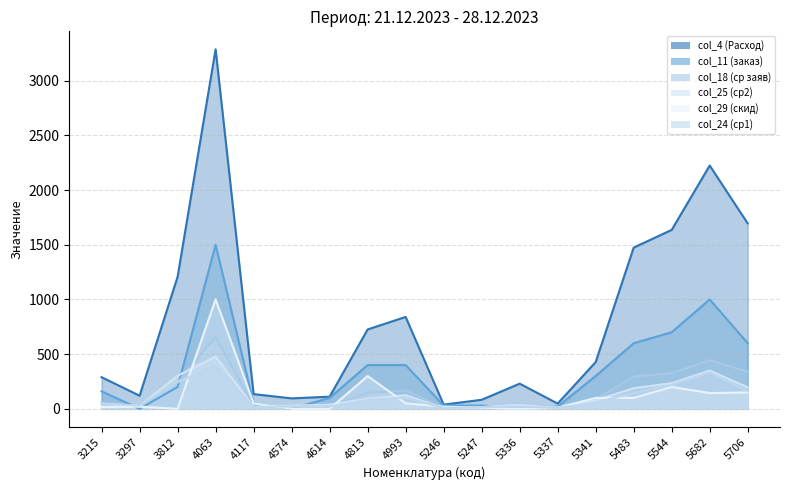

Does the chart display data point markers on the line(s)?

No